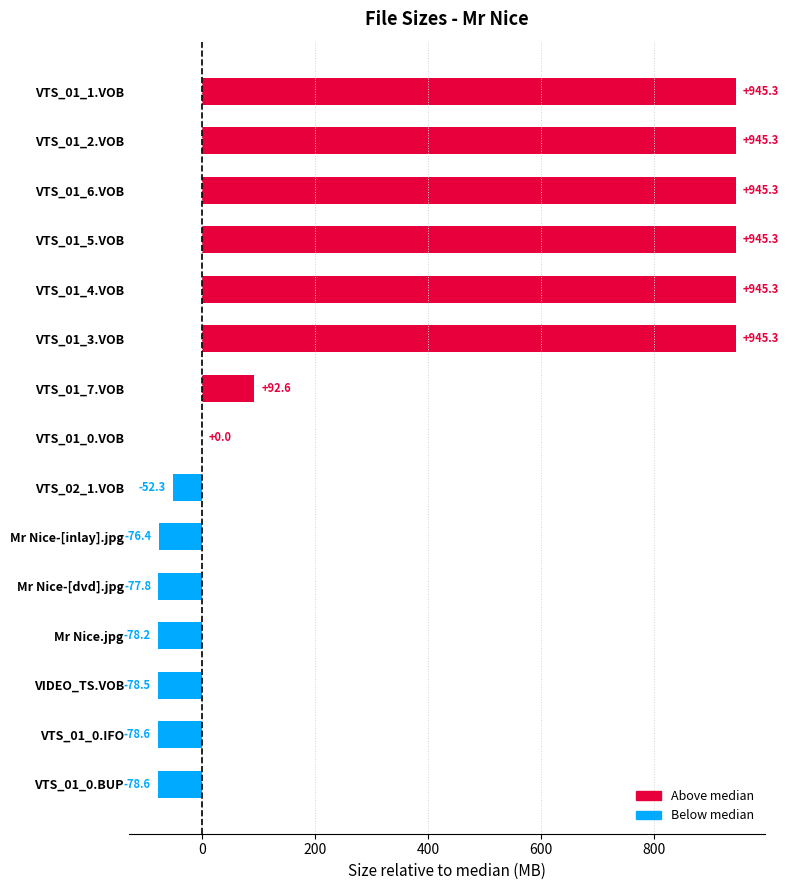

What is the average value?

349.6